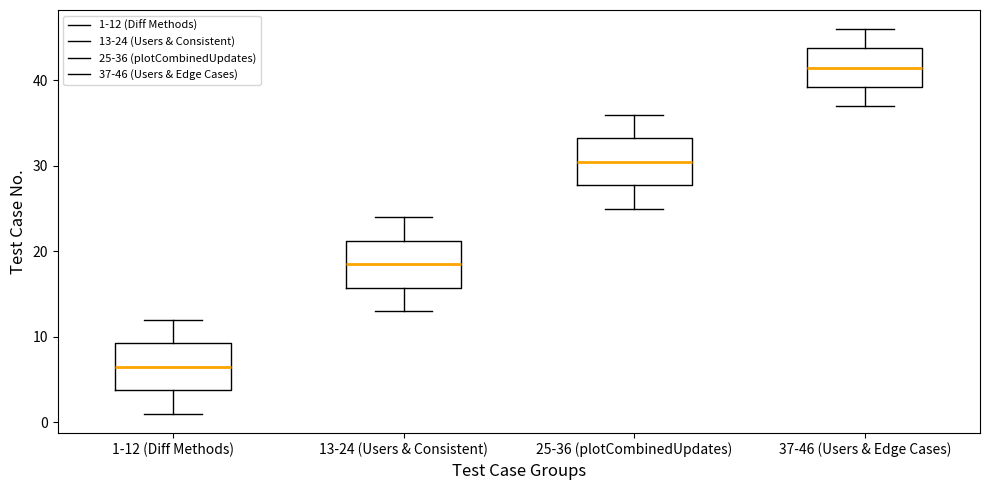

Which box has the lowest median line?

1-12 (Diff Methods)